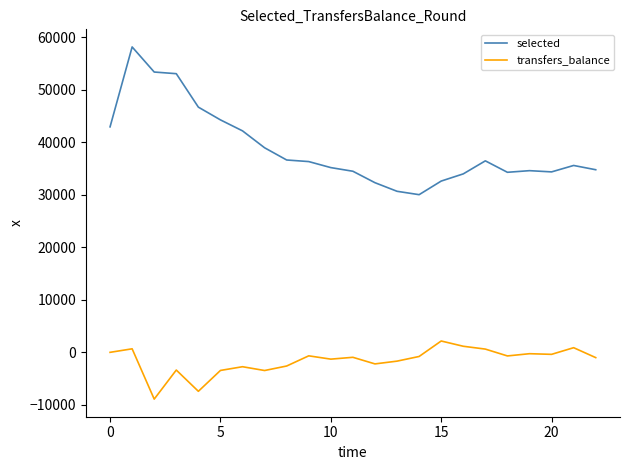

Rank the series by their maximum value, from lowest to highest.

transfers_balance, selected